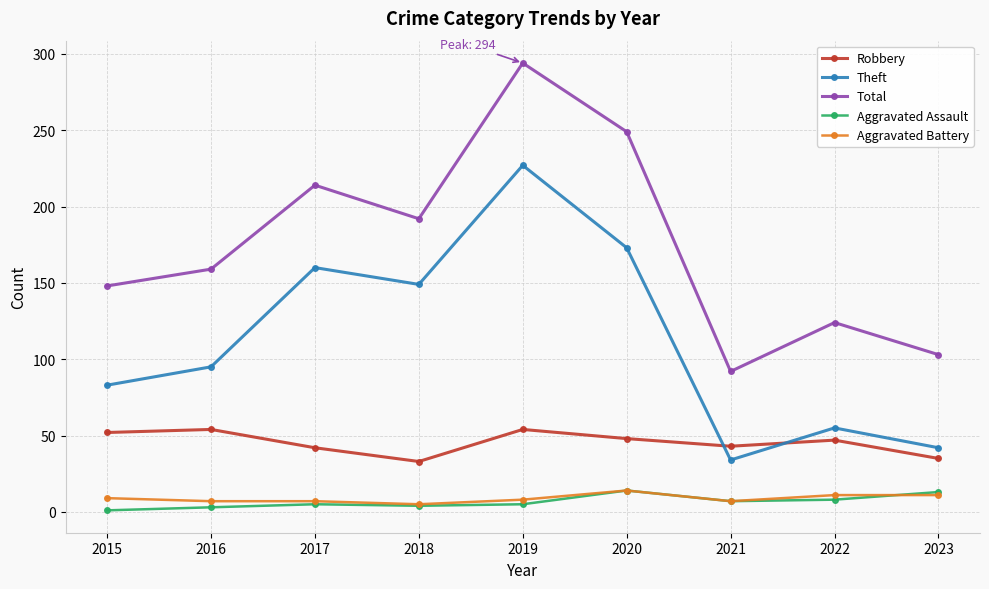

What is the lowest value of the Theft series?

34